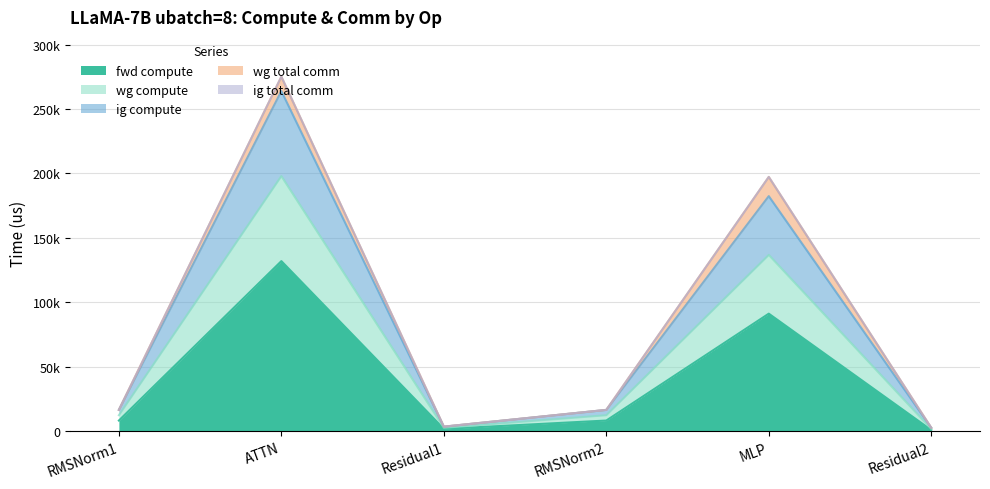

True or false: wg compute and fwd compute intersect in this chart.

False